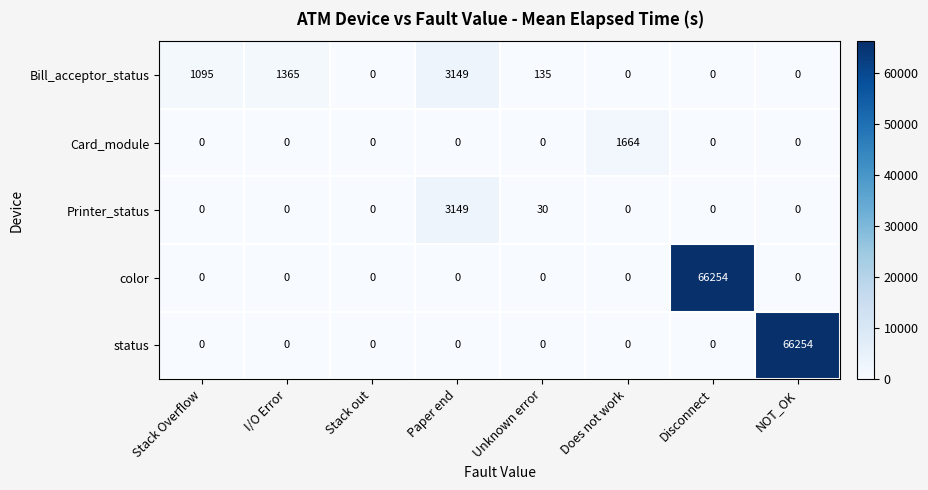

At how many categories does at least one series exceed 13434?

2